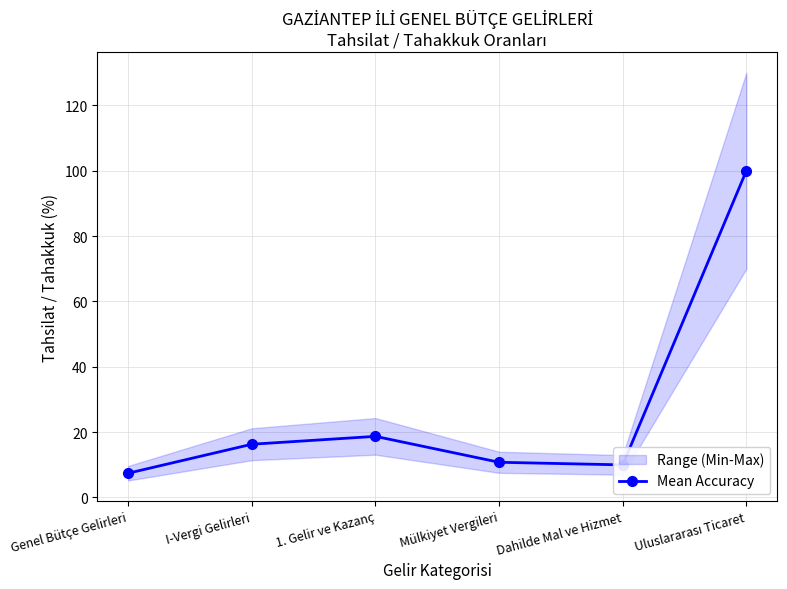

How many data points in Mean Accuracy are above 16?

3